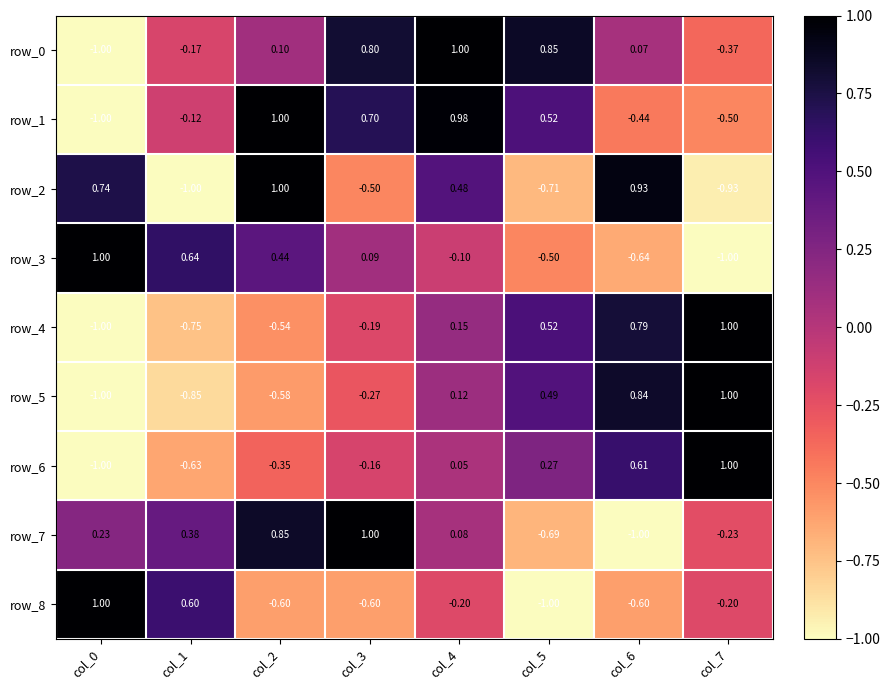

At which label does row_1 first exceed 0?

col_2